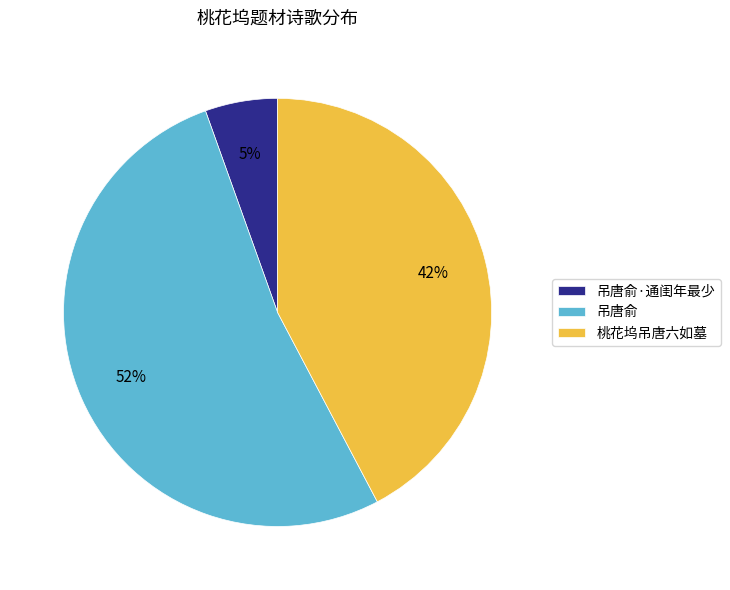

Combined, do 吊唐俞 and 吊唐俞·通闺年最少 account for over 50%?

Yes